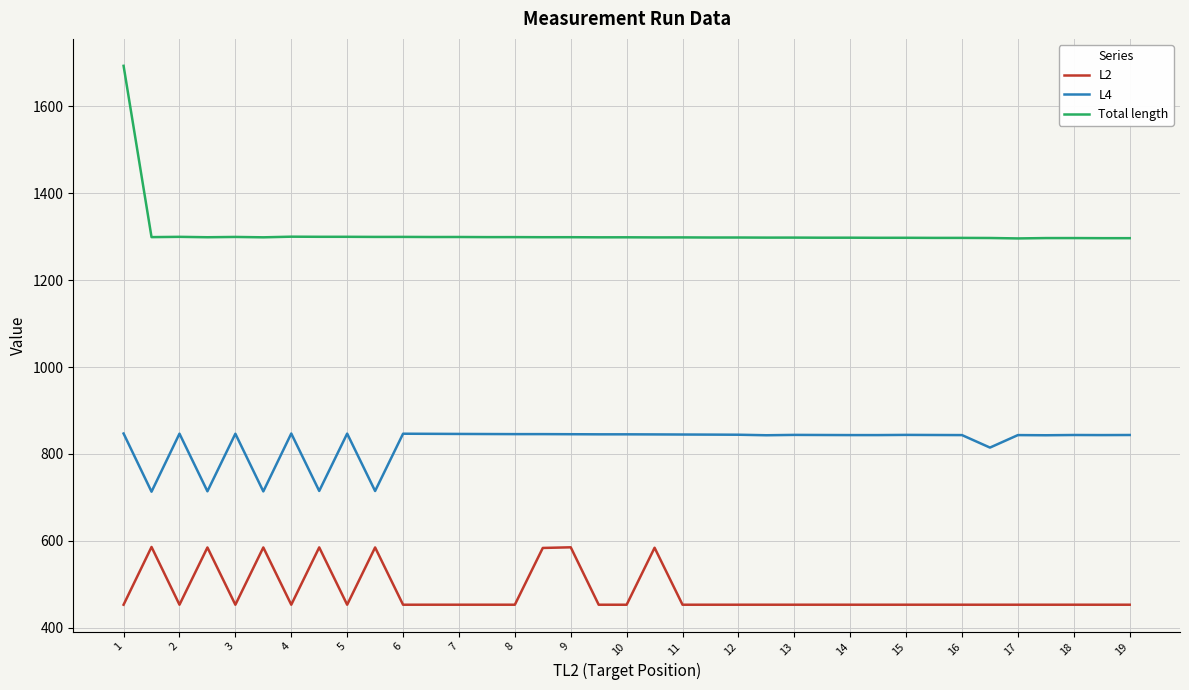

How many series are shown in this chart?

3